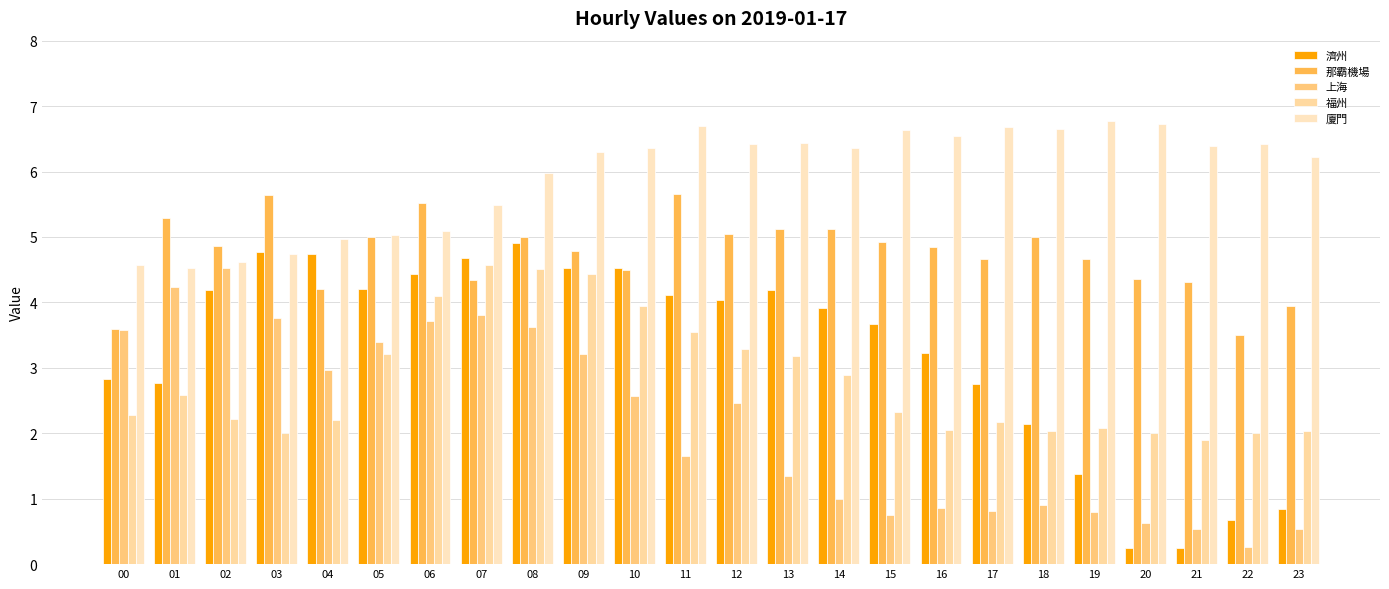

What is the average value of the 那霸機場 series?

4.7